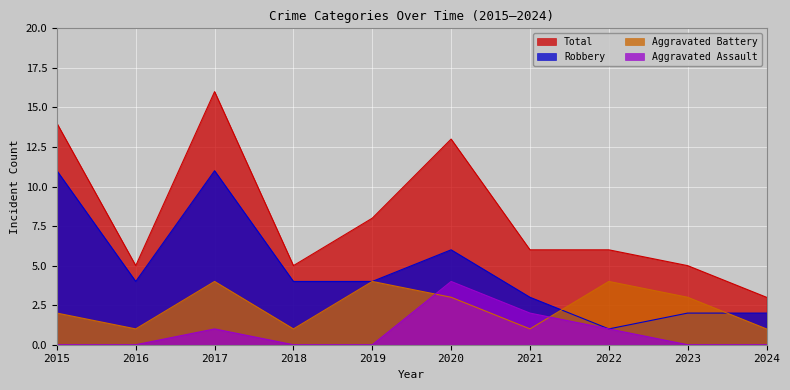

Where do Aggravated Battery and Robbery first cross each other?

2021 and 2022